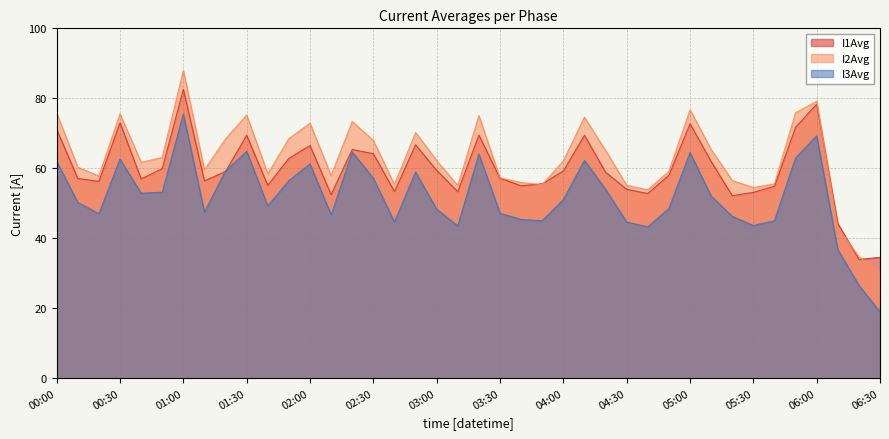

Does the chart have visible grid lines?

Yes